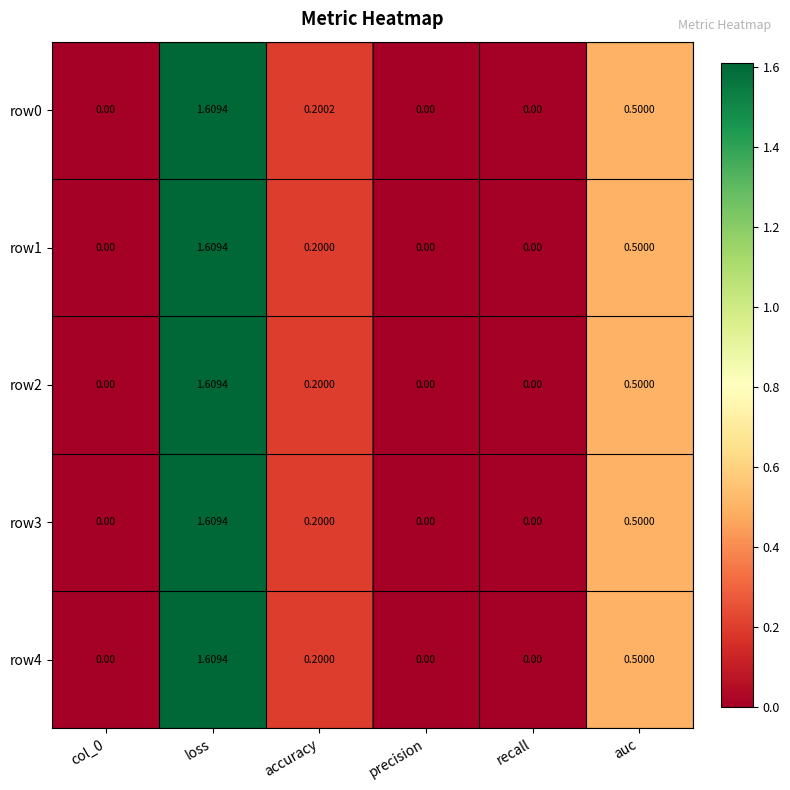

At which category is the sum across all series the highest?

loss